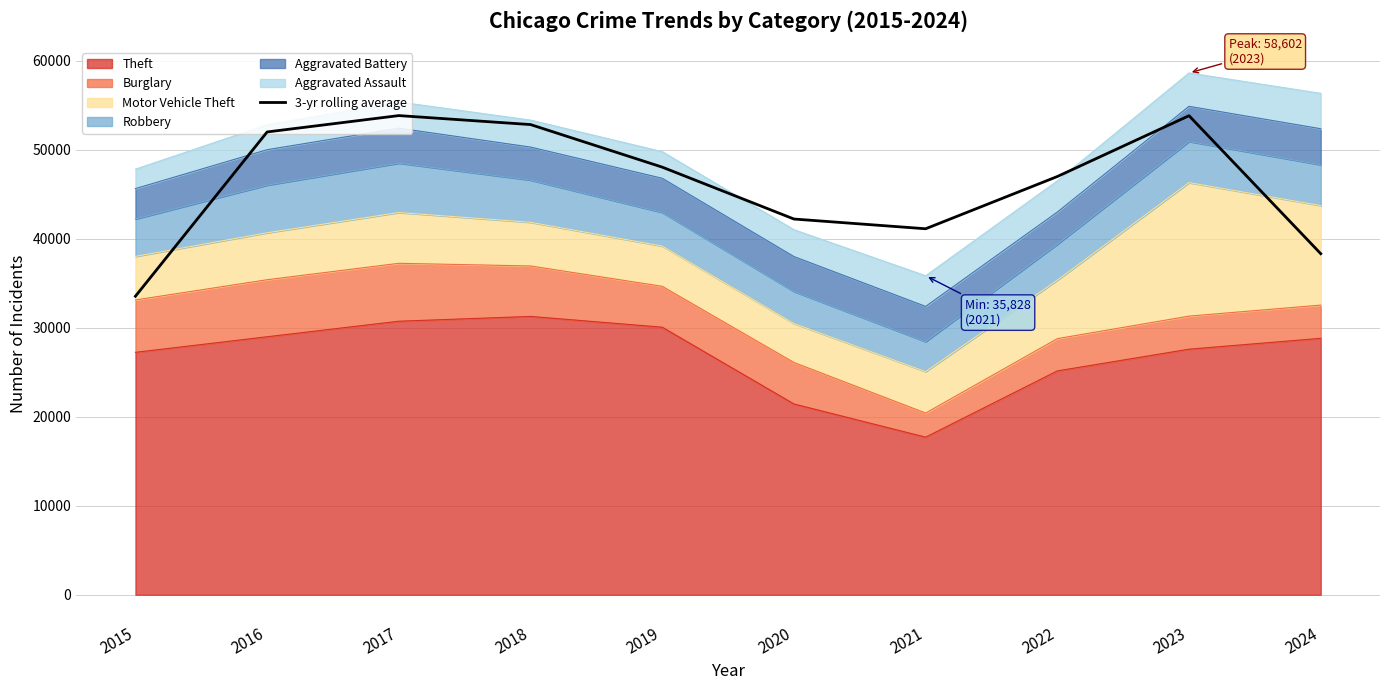

What is the difference between the maximum and minimum values?

20285.7